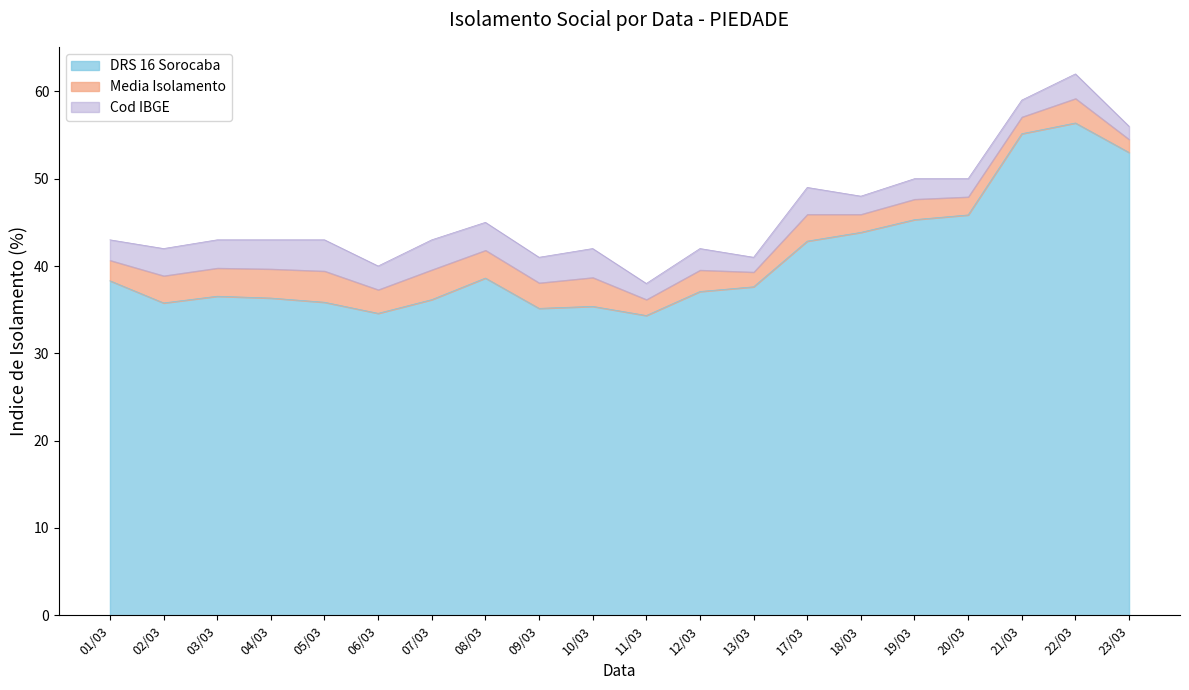

The DRS 16 Sorocaba series shows 37.1 at 12/03. True or false?

True